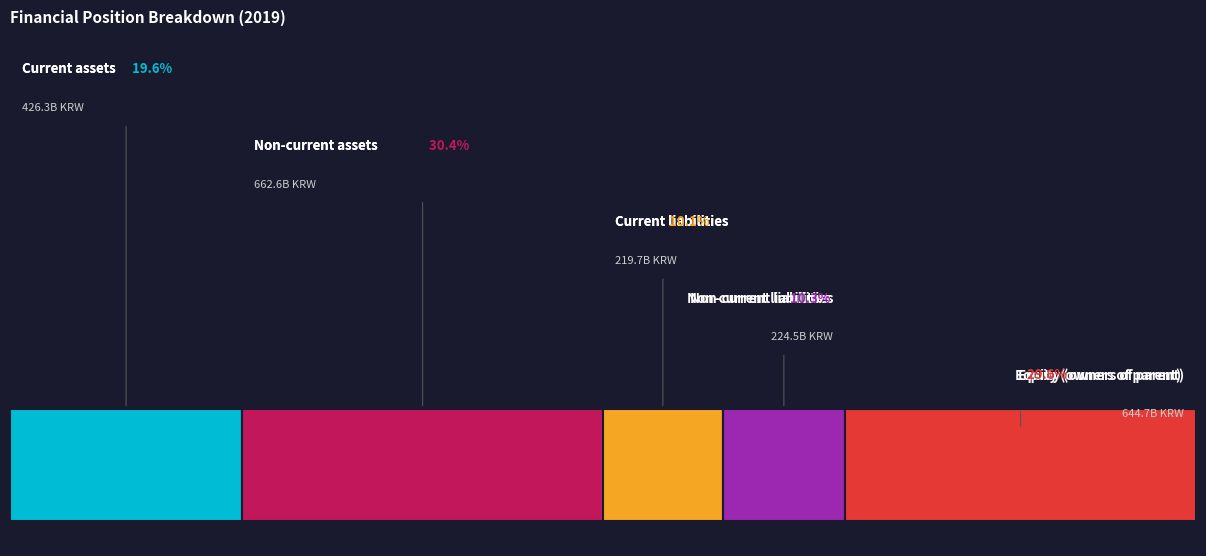

The Equity attributable to owners of parent slice represents 30% of the pie. True or false?

True